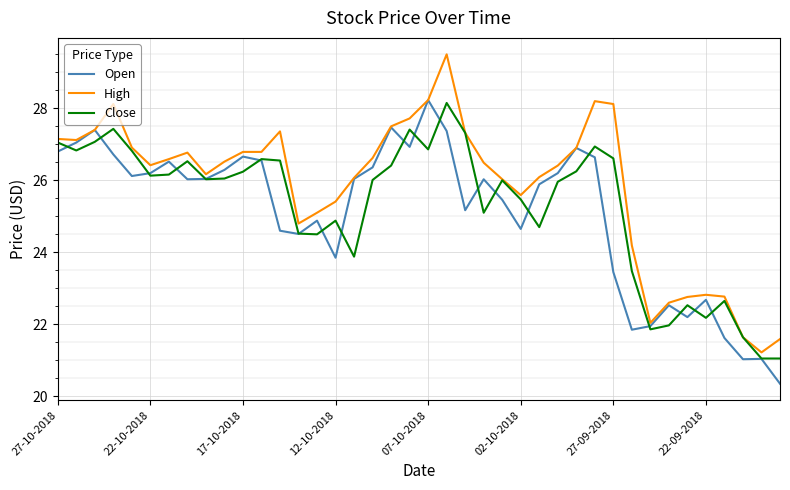

Which series has the widest spread of values?

High